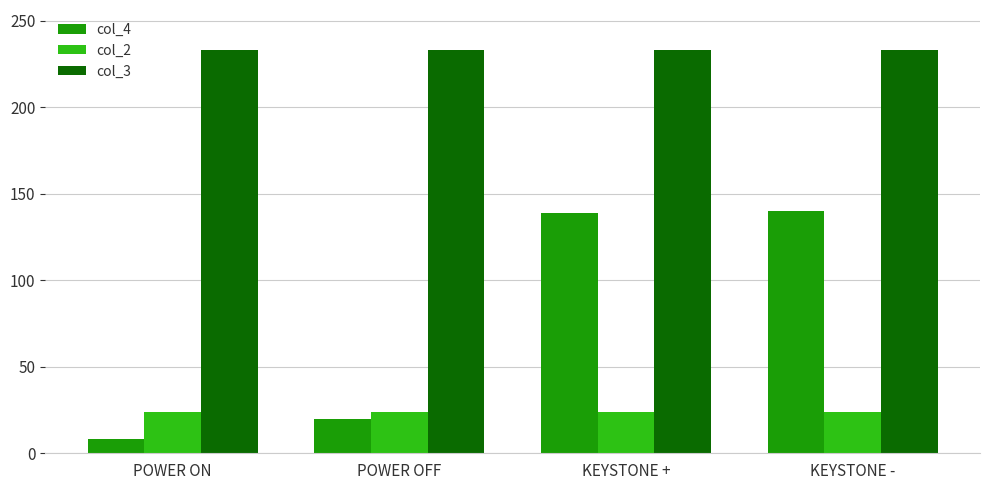

What position from the left is POWER OFF?

2